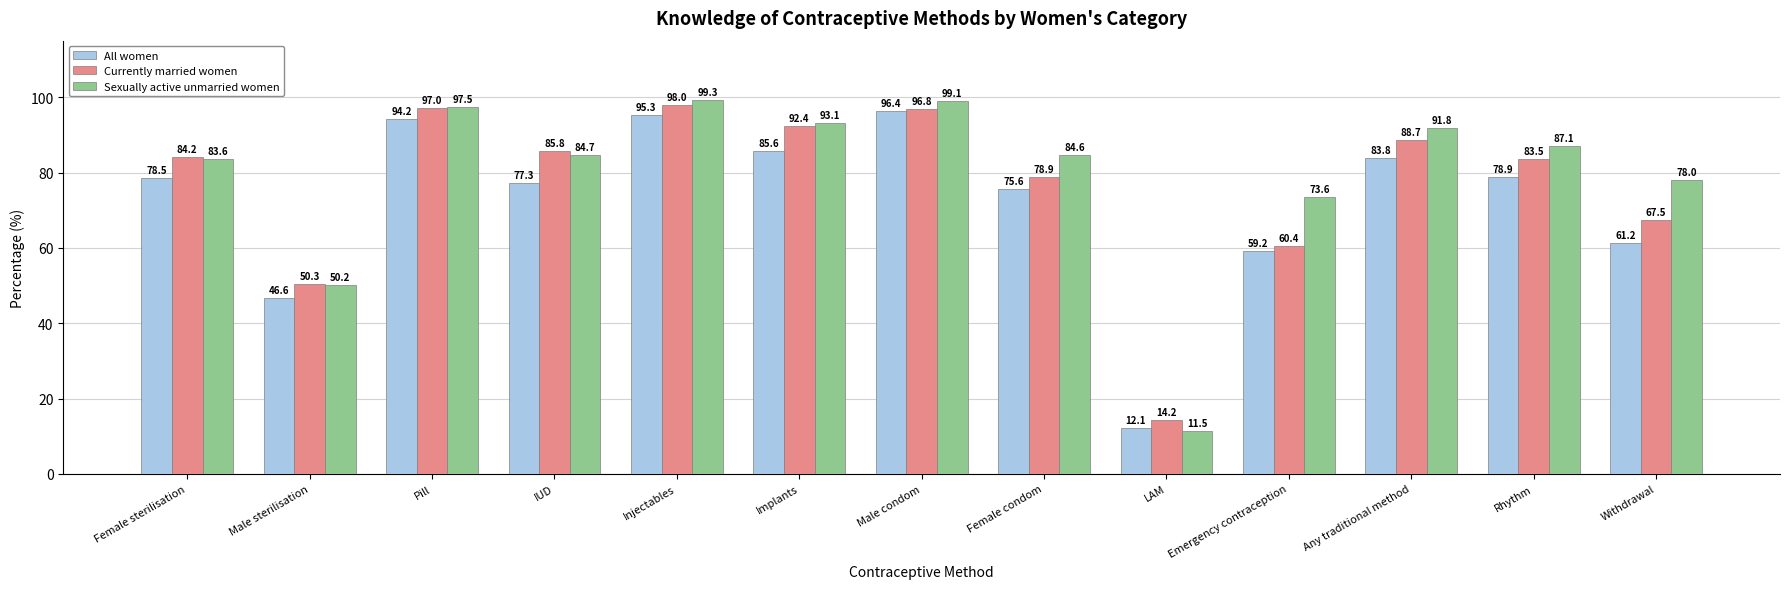

What is the difference between the All women values at Male condom and Rhythm?

17.5